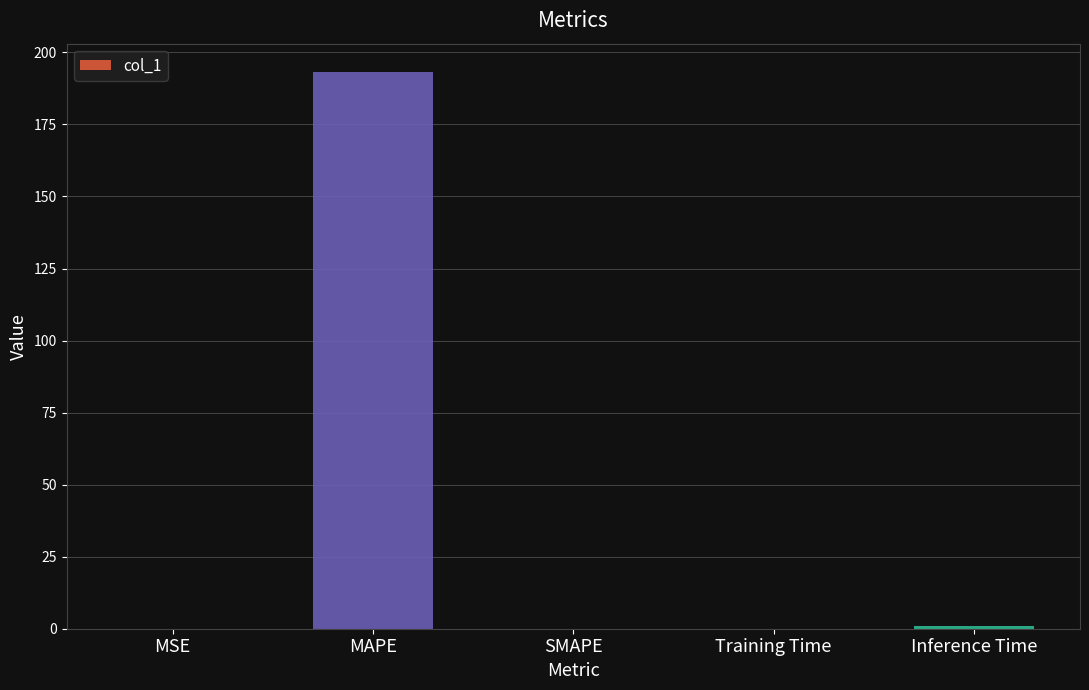

What is the maximum value shown in the chart?

193.4